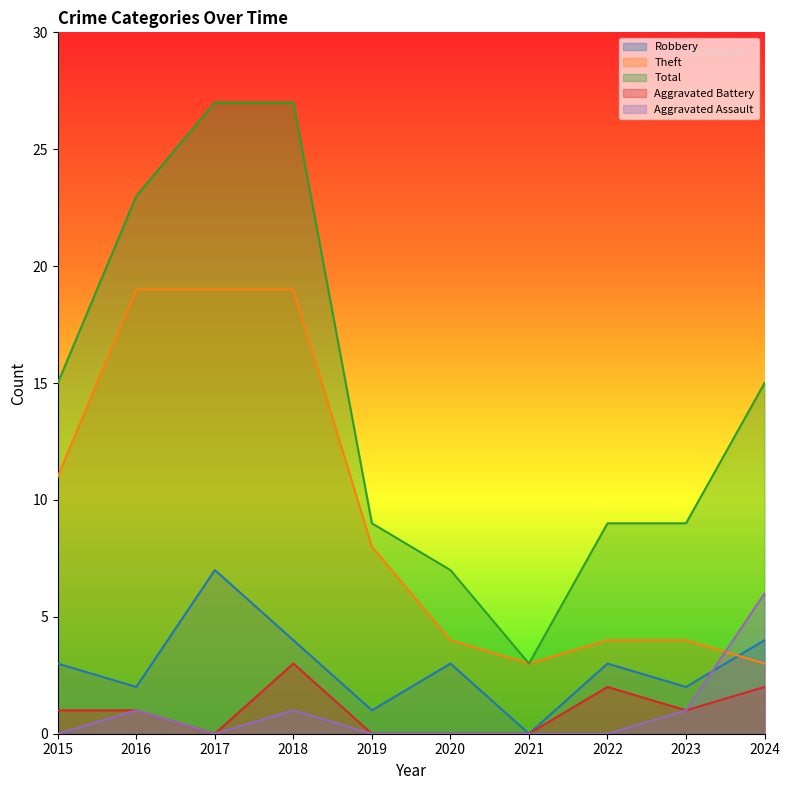

What is the average value of the Aggravated Battery series?

1